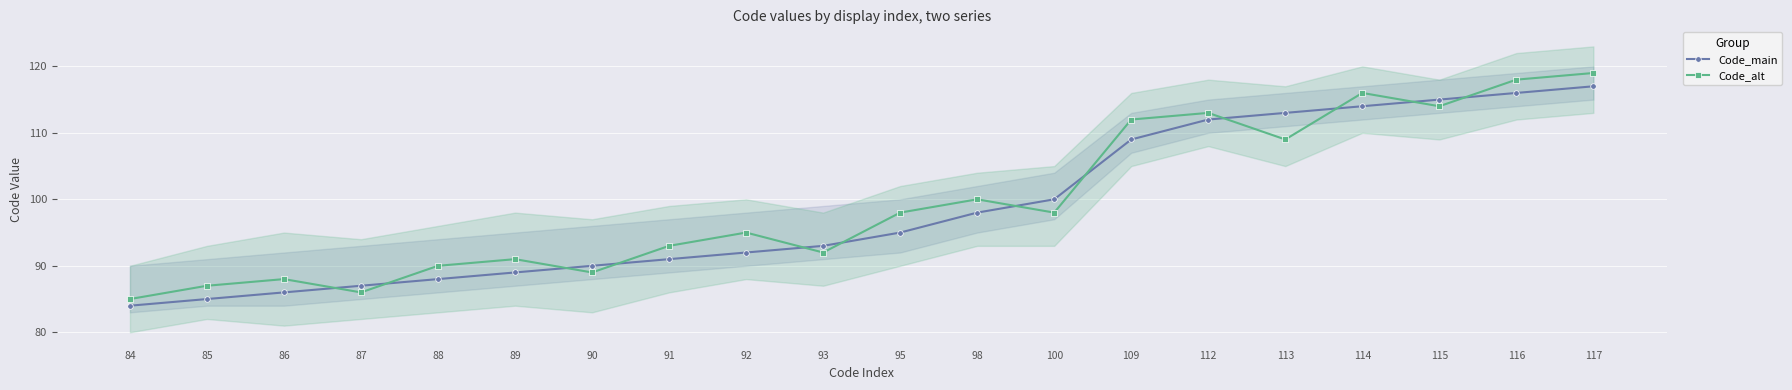

The Code_alt series shows 47 at 88. True or false?

False